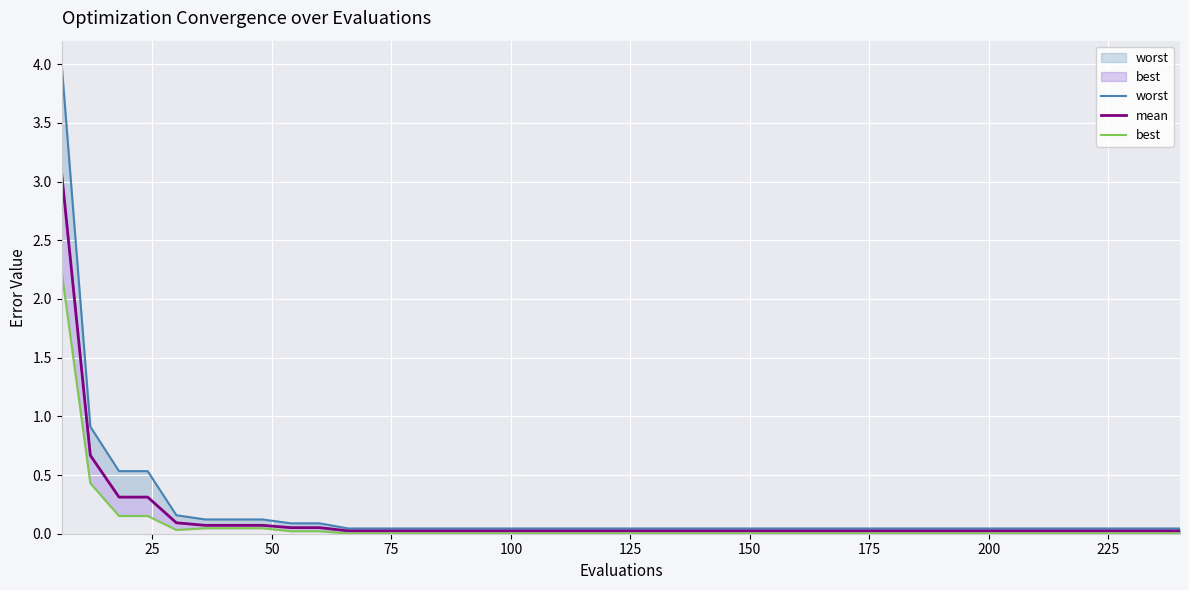

True or false: worst has more than 1 points higher than both neighbors.

False